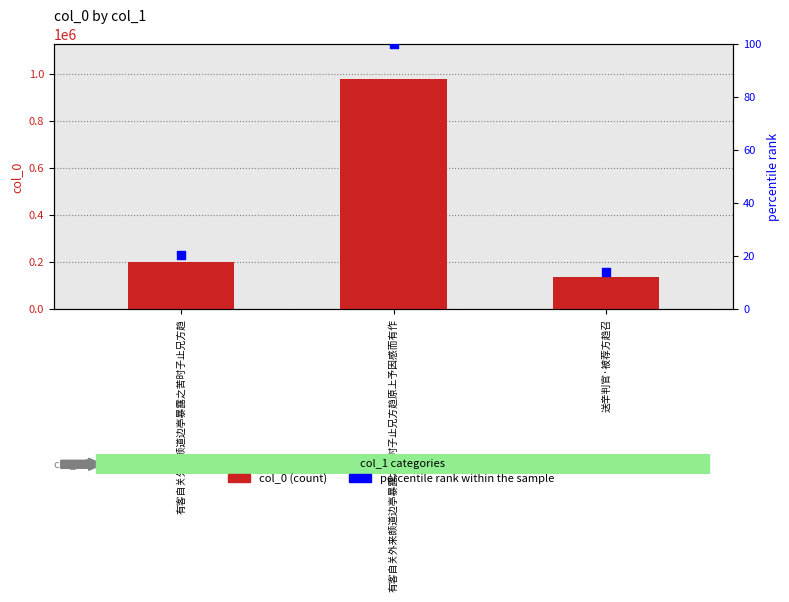

At how many categories does at least one series exceed 632751?

1